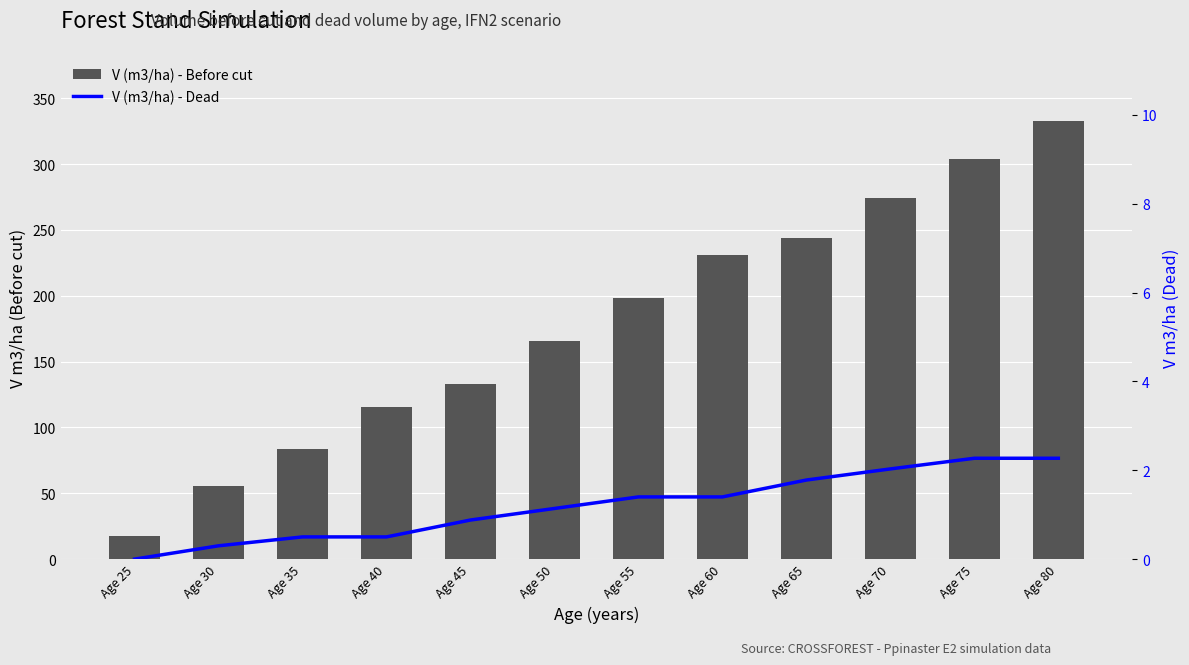

The V (m3/ha) - Dead series shows 0.3 at Age 30. True or false?

True